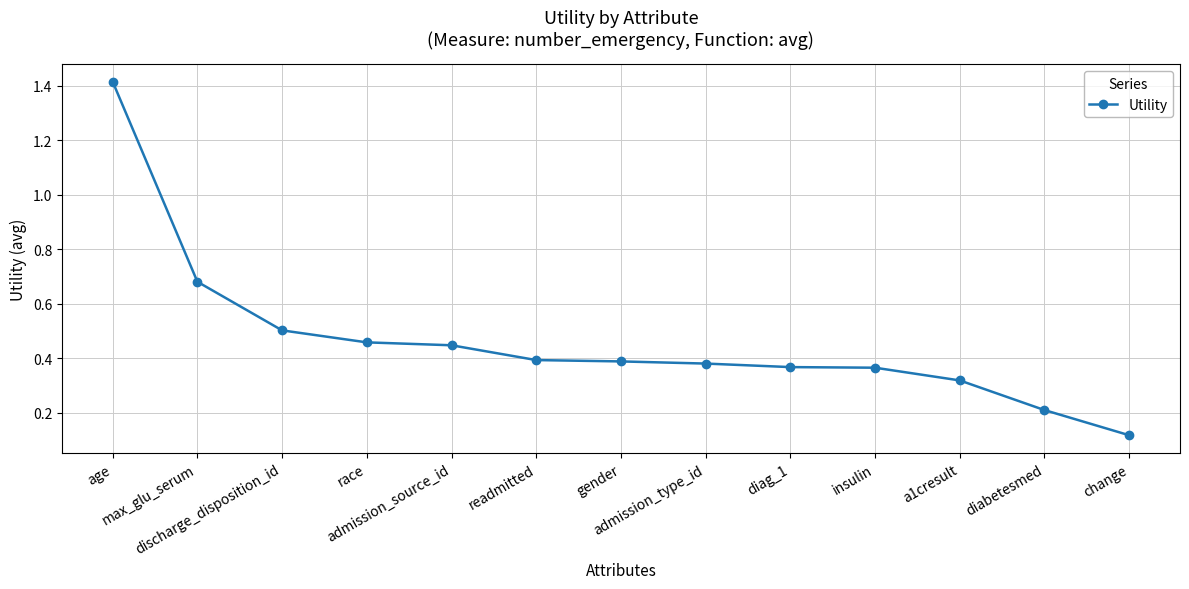

What is the value of the 1st point from the left?

1.4